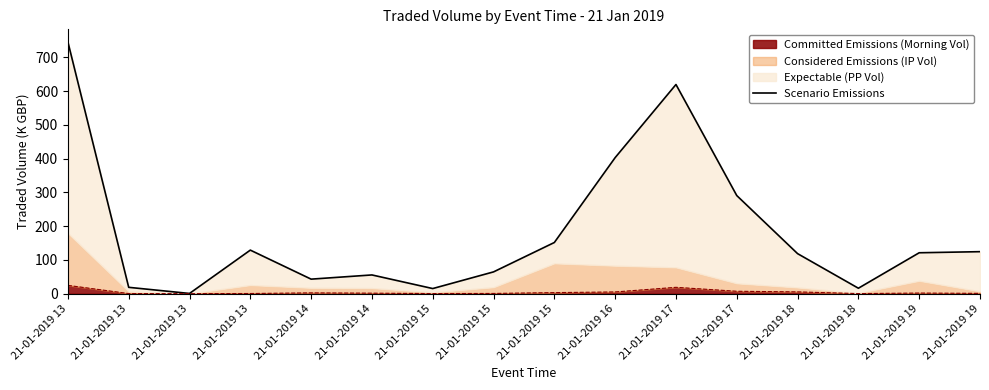

Reading left to right, list all the values displayed in this chart.

21-01-2019 13=745.5	21-01-2019 13=19.0	21-01-2019 13=0.8	21-01-2019 13=129.2	21-01-2019 14=43.2	21-01-2019 14=55.7	21-01-2019 15=15.4	21-01-2019 15=64.7	21-01-2019 15=151.7	21-01-2019 16=403.0	21-01-2019 17=619.5	21-01-2019 17=290.7	21-01-2019 18=118.7	21-01-2019 18=16.3	21-01-2019 19=121.3	21-01-2019 19=124.6